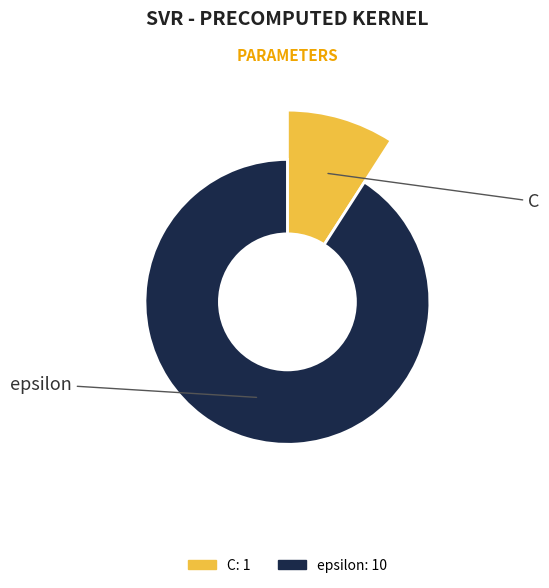

What percentage is the C slice, to the nearest percent?

9%